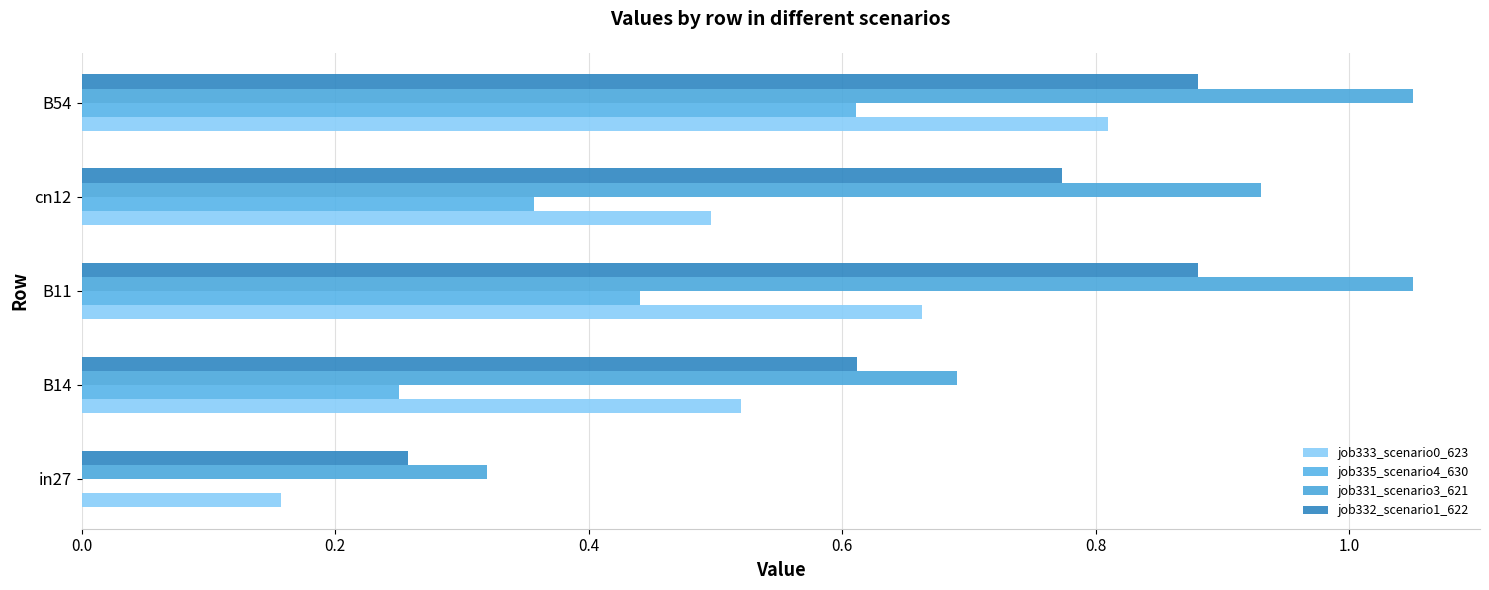

How many distinct data groups are displayed?

4